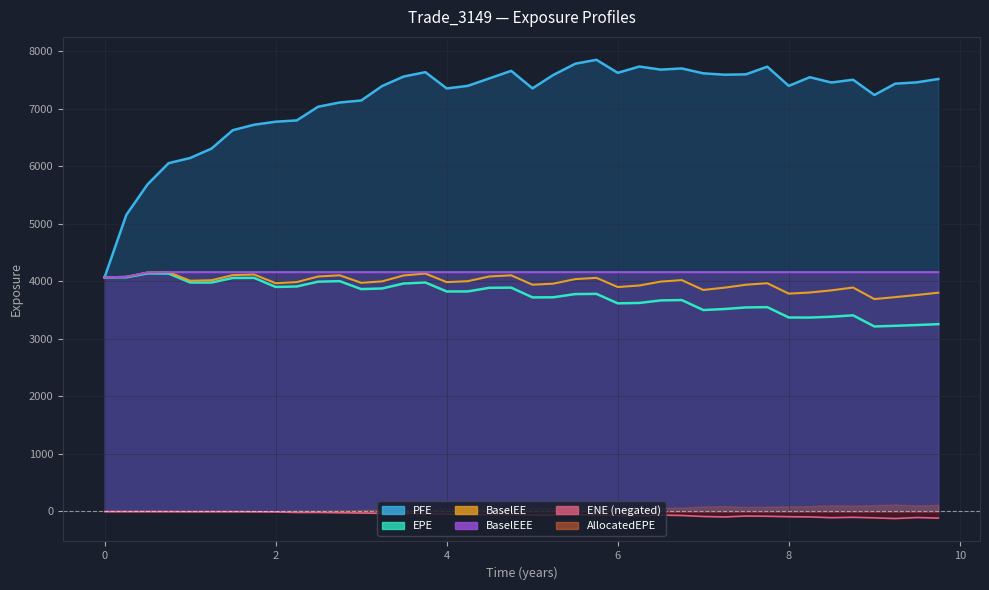

What is the average value of the BaselEEE series?

4155.3